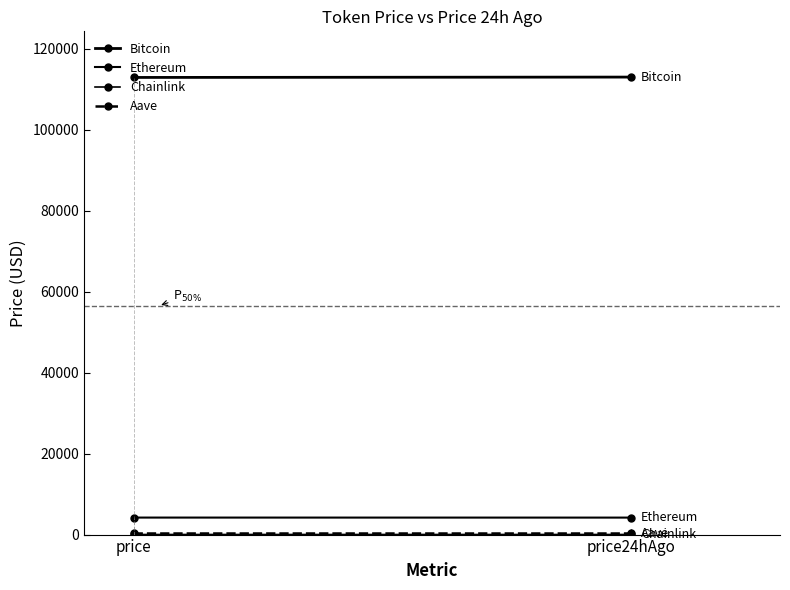

Is this an area chart (filled region under the line)?

No